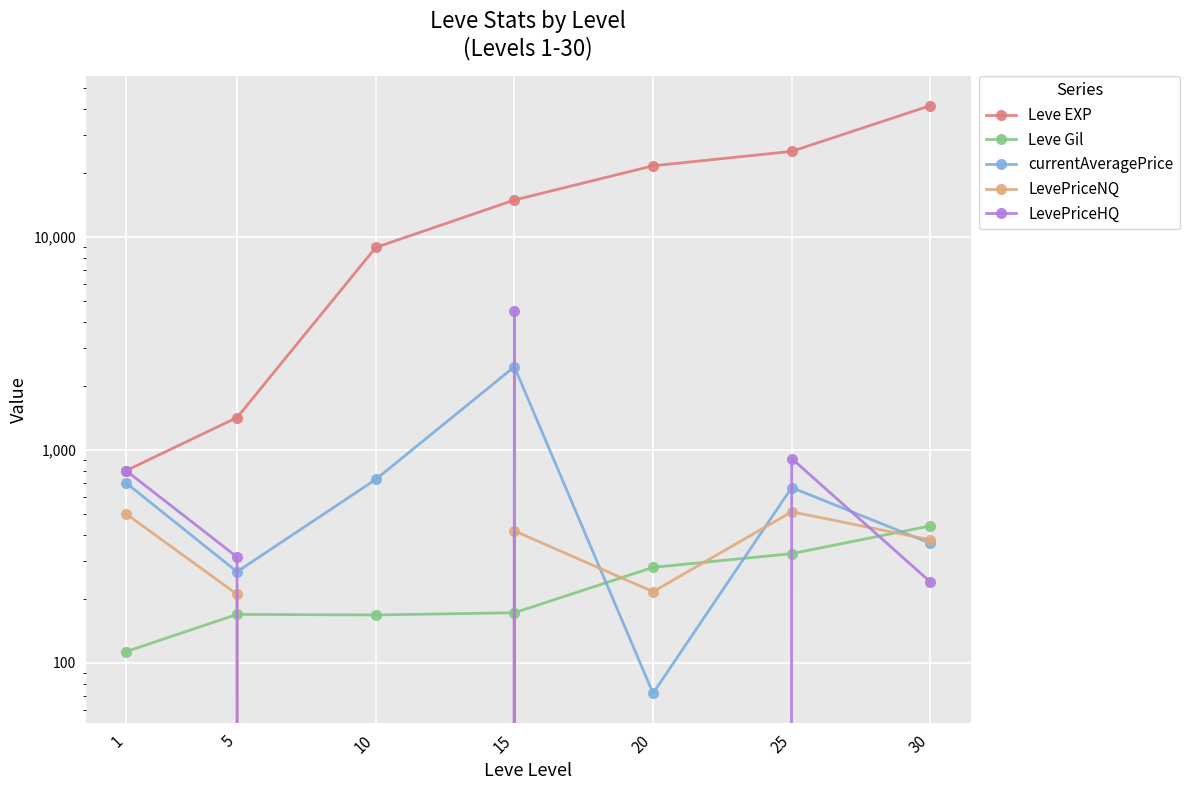

Reading left to right, transcribe all the data shown in this chart.

Leve EXP: 1=800.0	5=1420.0	10=8930.0	15=14920.0	20=21600.0	25=25250.0	30=41410.0
Leve Gil: 1=113.0	5=169.0	10=168.0	15=172.0	20=281.0	25=326.0	30=440.0
currentAveragePrice: 1=699.8	5=268.0	10=726.9	15=2458.5	20=72.0	25=666.0	30=364.6
LevePriceNQ: 1=501.0	5=210.0	10=0.0	15=417.0	20=216.0	25=512.4	30=378.4
LevePriceHQ: 1=799.2	5=314.4	10=0.0	15=4500.0	20=0.0	25=911.6	30=240.0